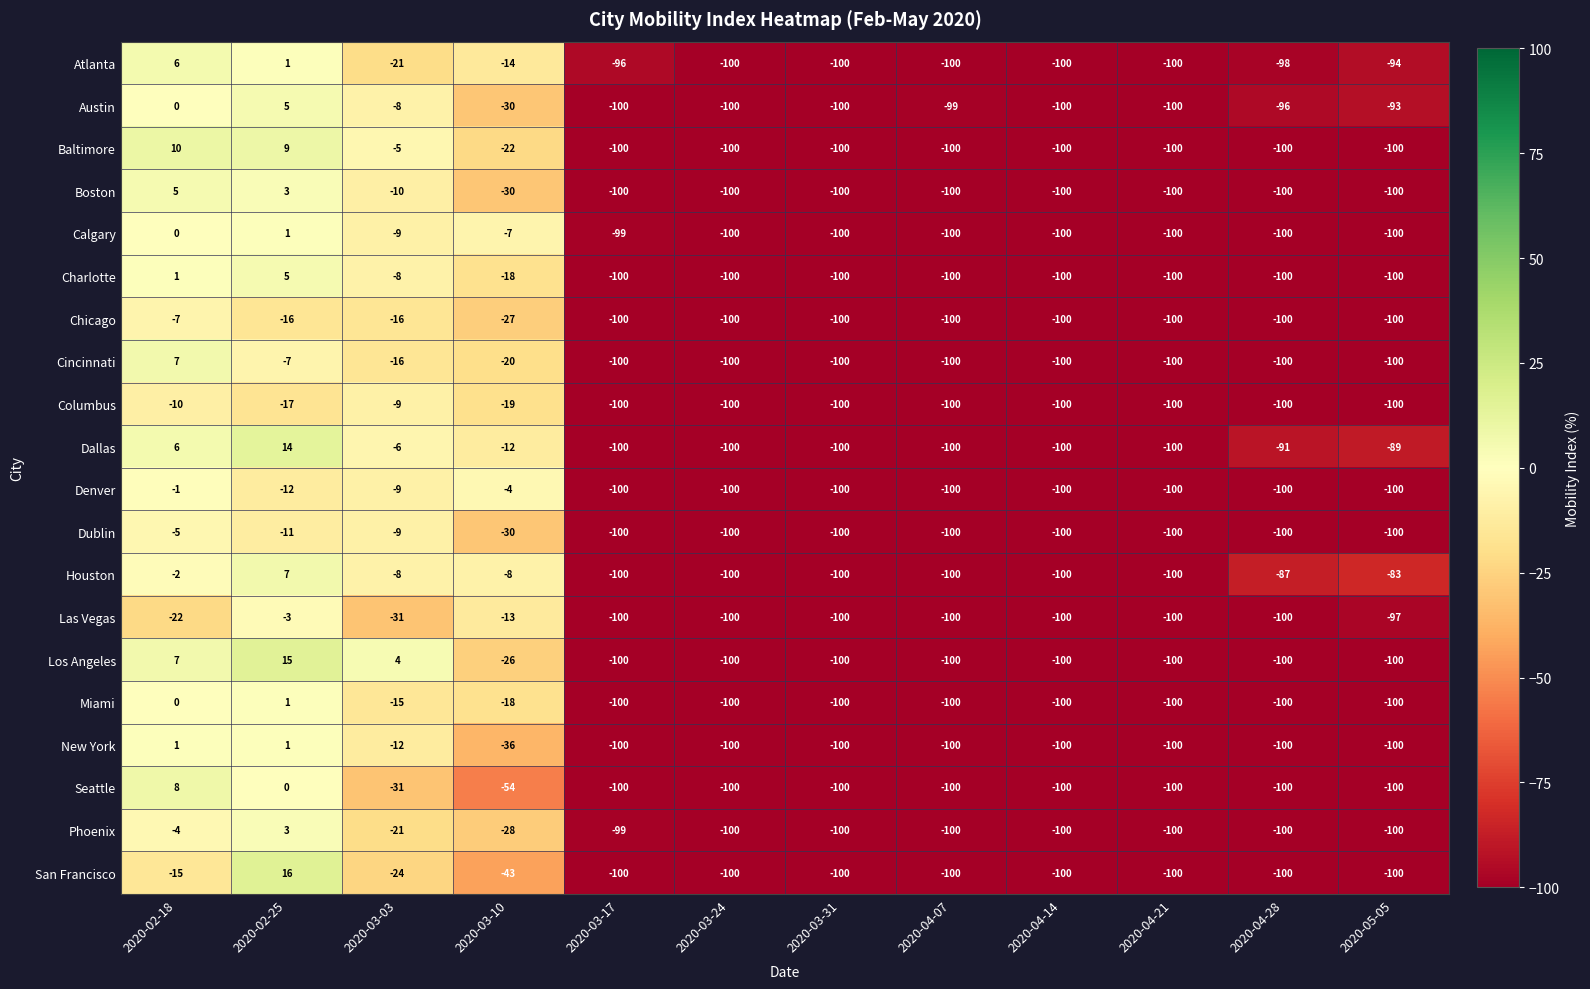

The value of Los Angeles at 2020-03-17 is -53. True or false?

False